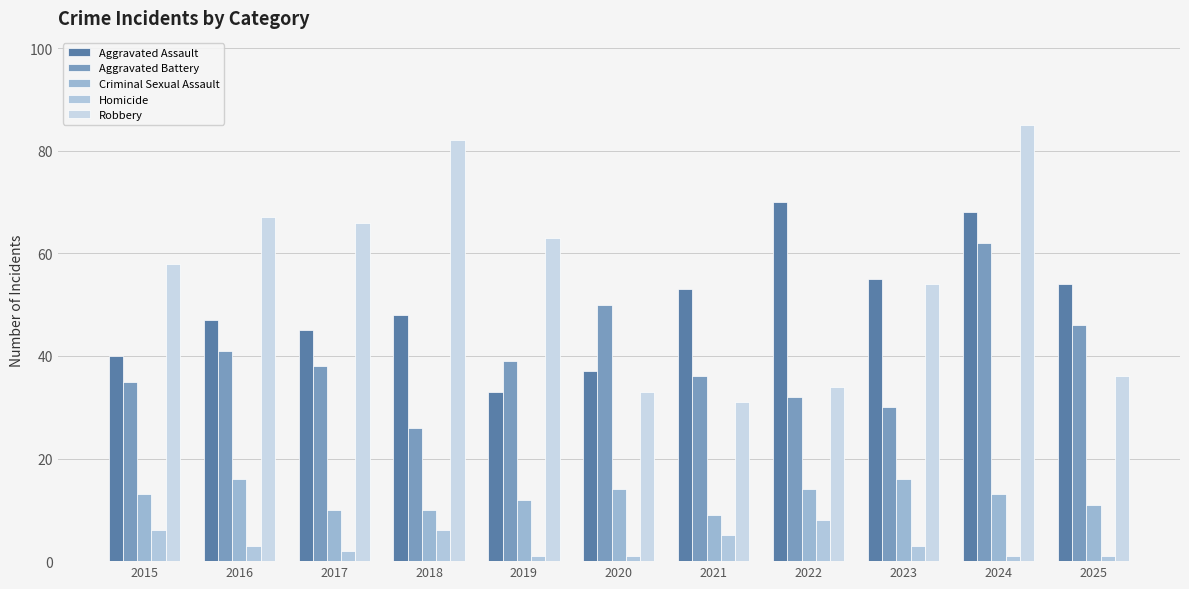

At which label does Criminal Sexual Assault first exceed 13?

2016